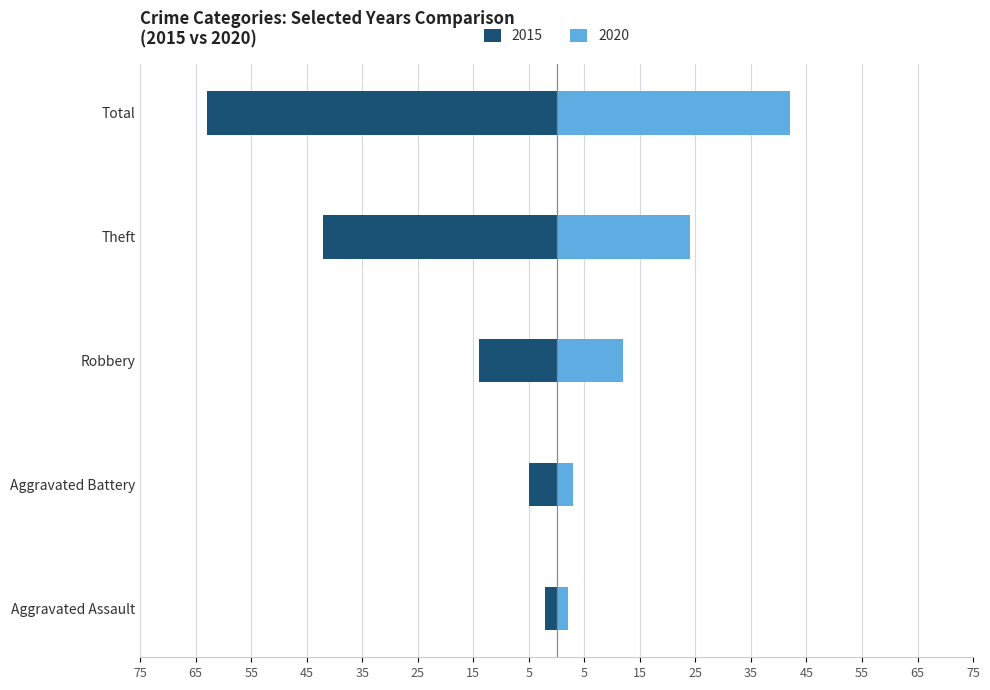

Rank the categories by 2020 value from lowest to highest.

Aggravated Assault, Aggravated Battery, Robbery, Theft, Total